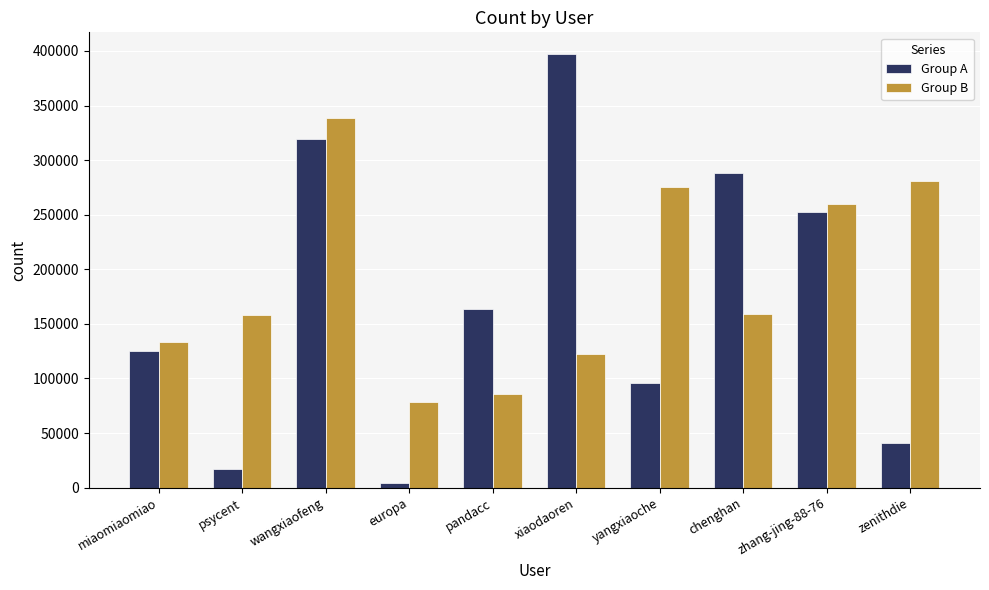

At how many categories does at least one series exceed 388154?

1